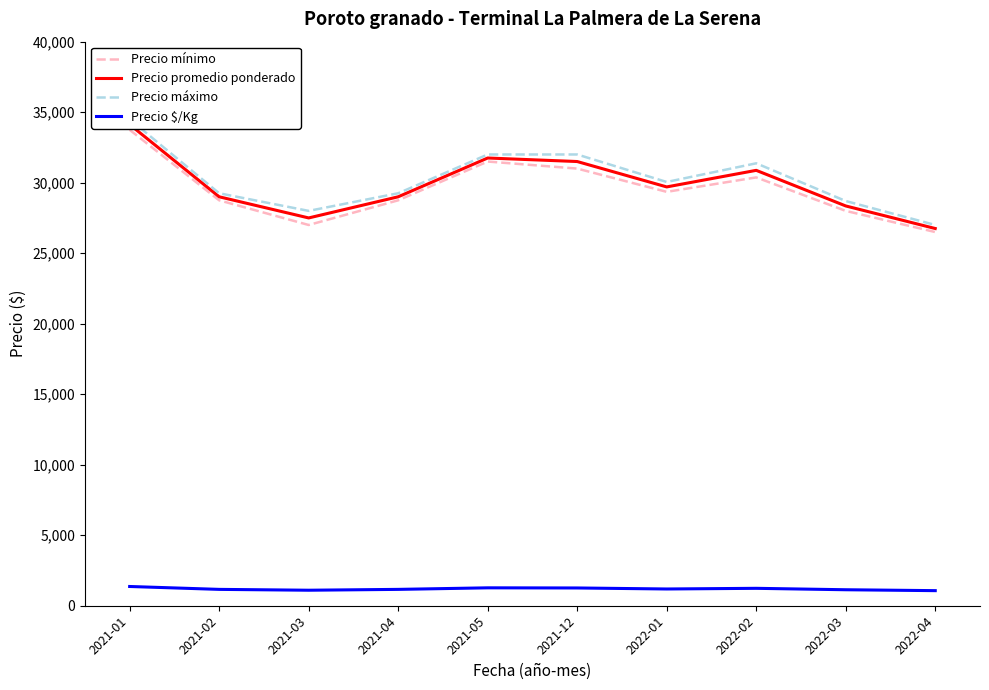

Does the chart have visible grid lines?

No